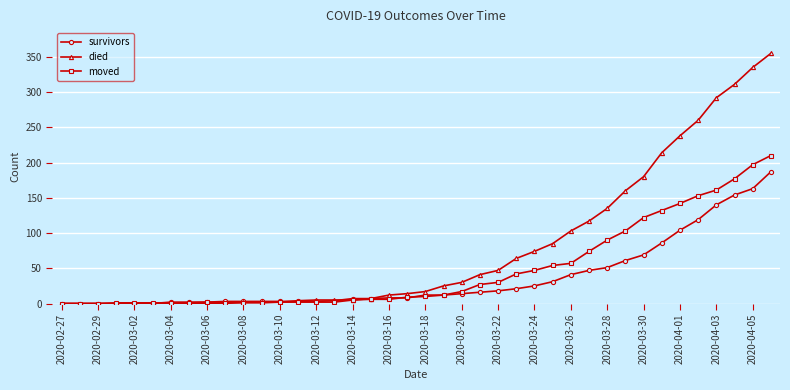

What is the average value of the survivors series?

36